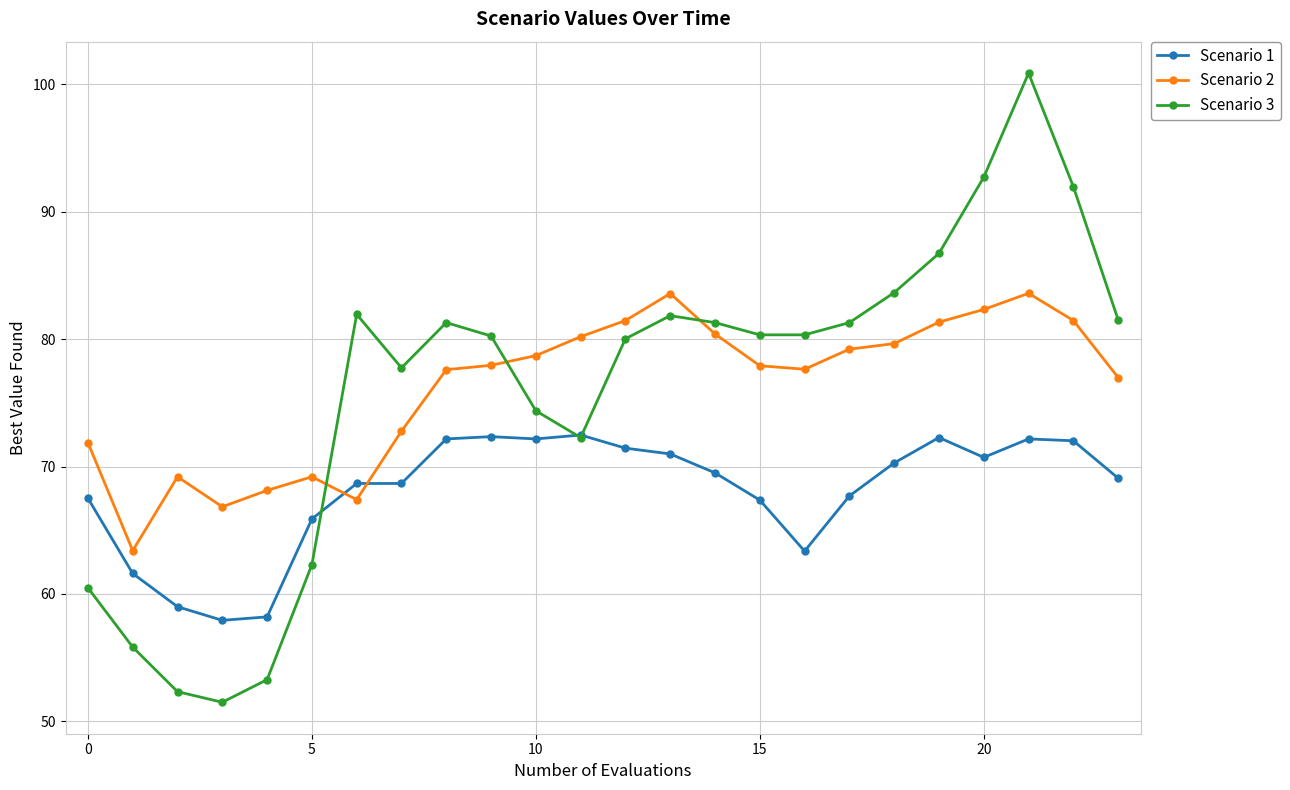

How many intersections are there between Scenario 2 and Scenario 3?

3